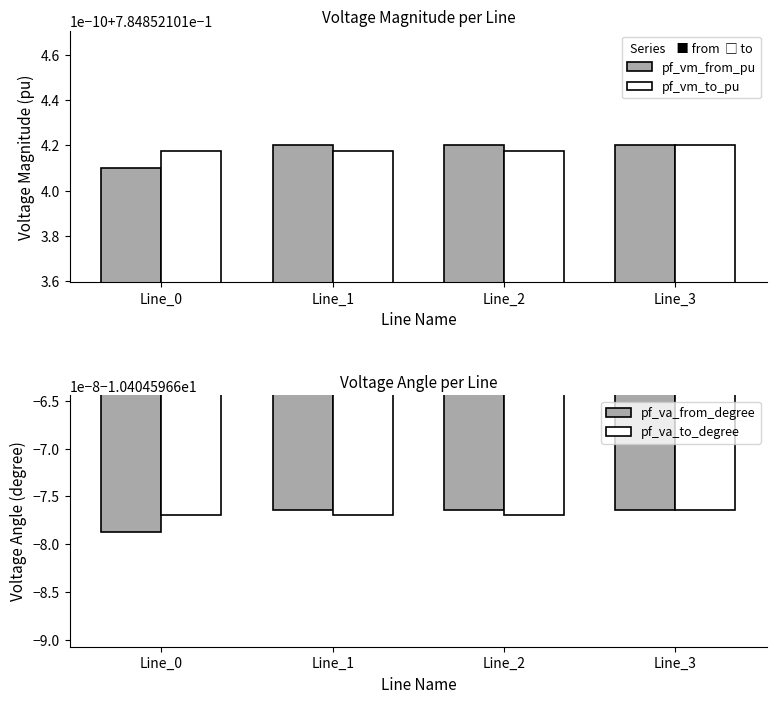

How many categories are shown in the chart?

4